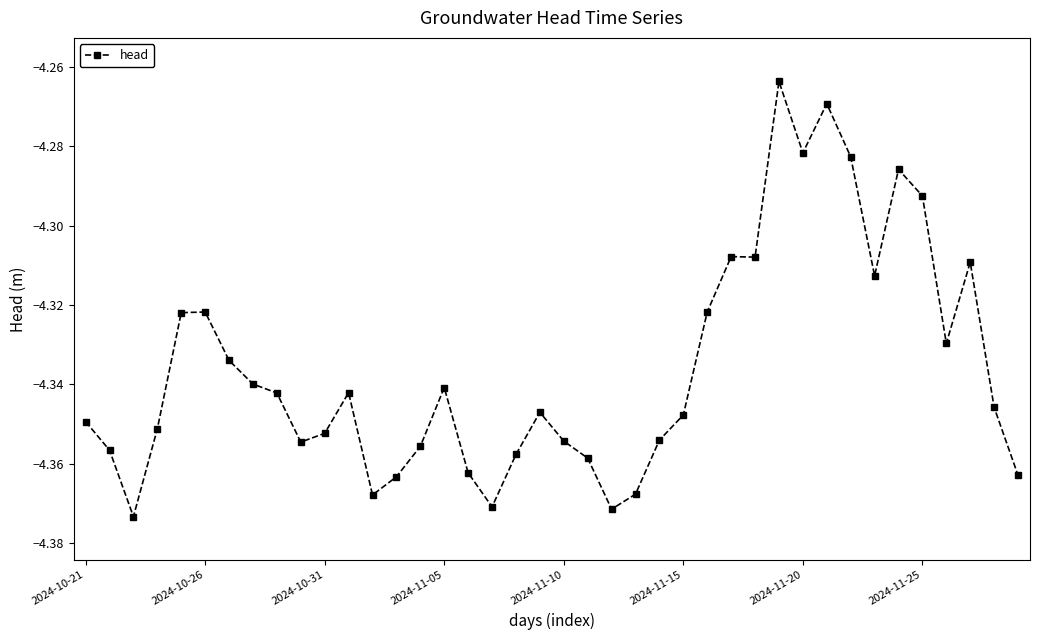

How many categories are shown in the chart?

40